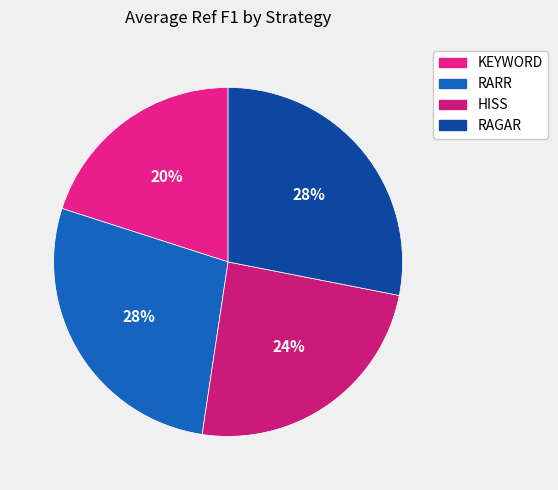

To the nearest percent, what is the combined percentage of RAGAR and RARR?

56%